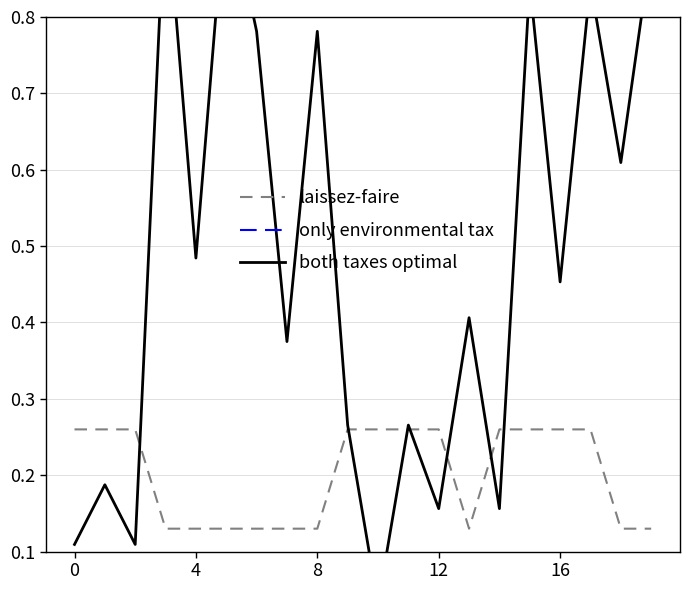

What is the sum of the both taxes optimal values at 15 and 5?

1.8